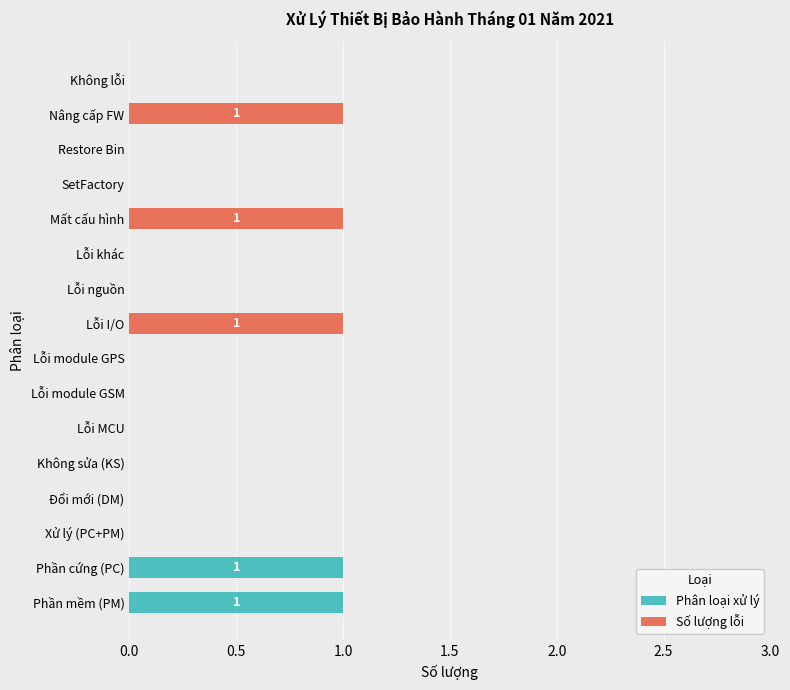

How many Phân loại xử lý values are between 0 and 1?

16